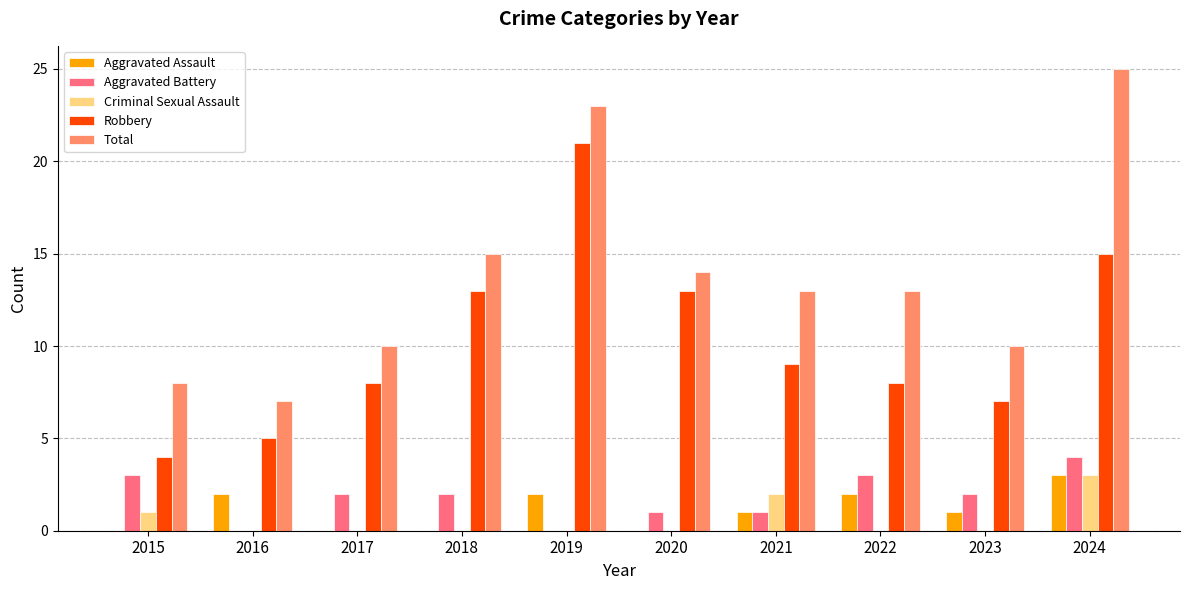

What is the maximum value shown in the chart?

25